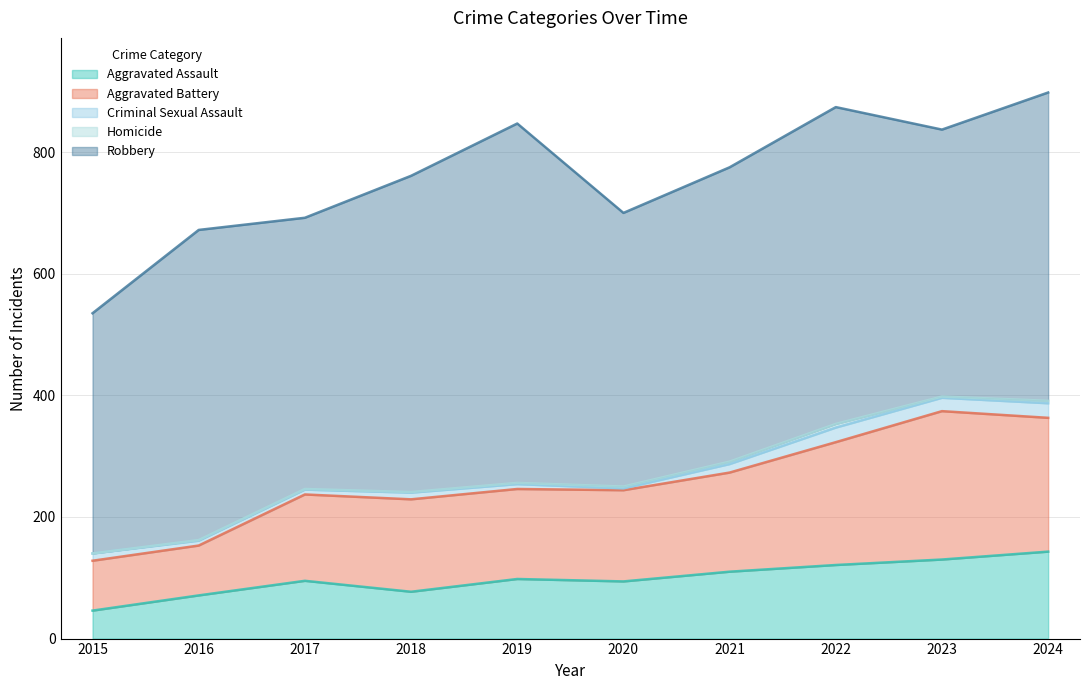

What are all the series names shown in the legend?

Aggravated Assault, Aggravated Battery, Criminal Sexual Assault, Homicide, Robbery